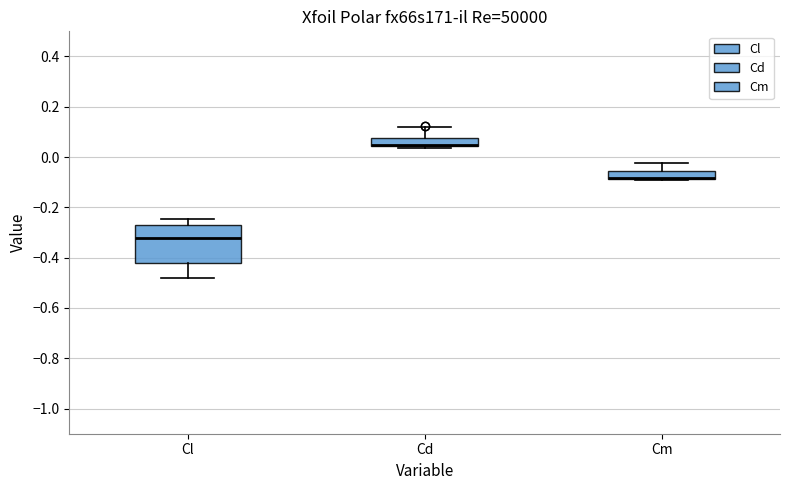

Comparing the boxes themselves (not the whiskers), which one is the tallest?

Cl